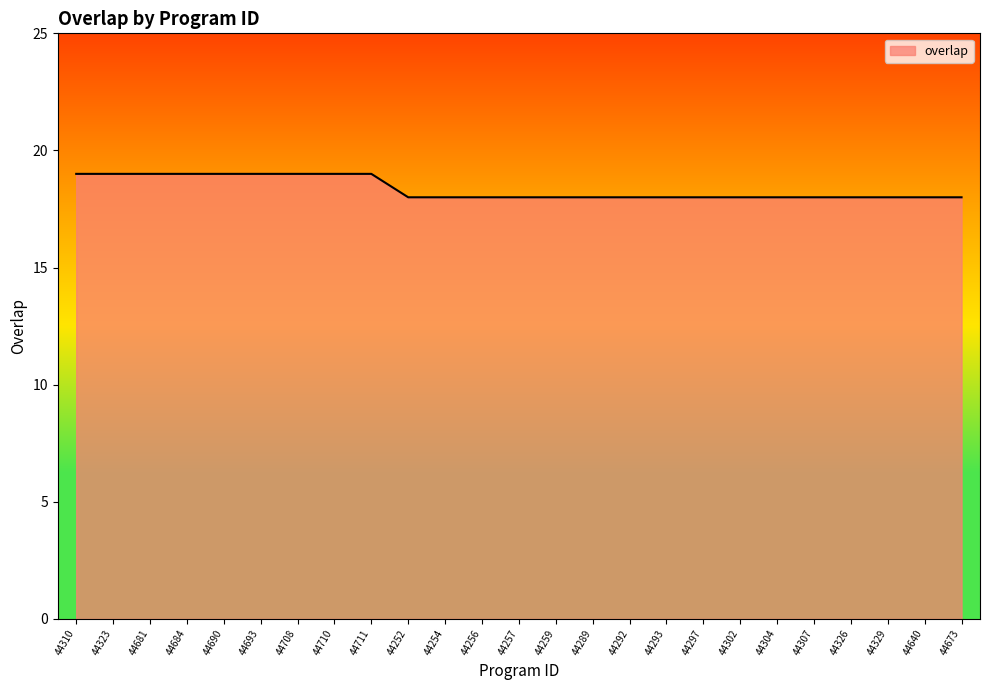

True or false: the data shows 25 at 44323.

False